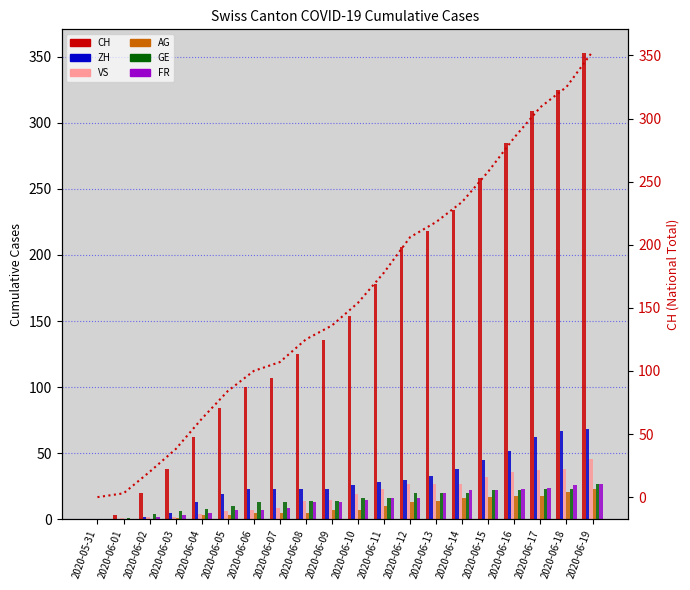

Which series has the widest spread of values?

CH